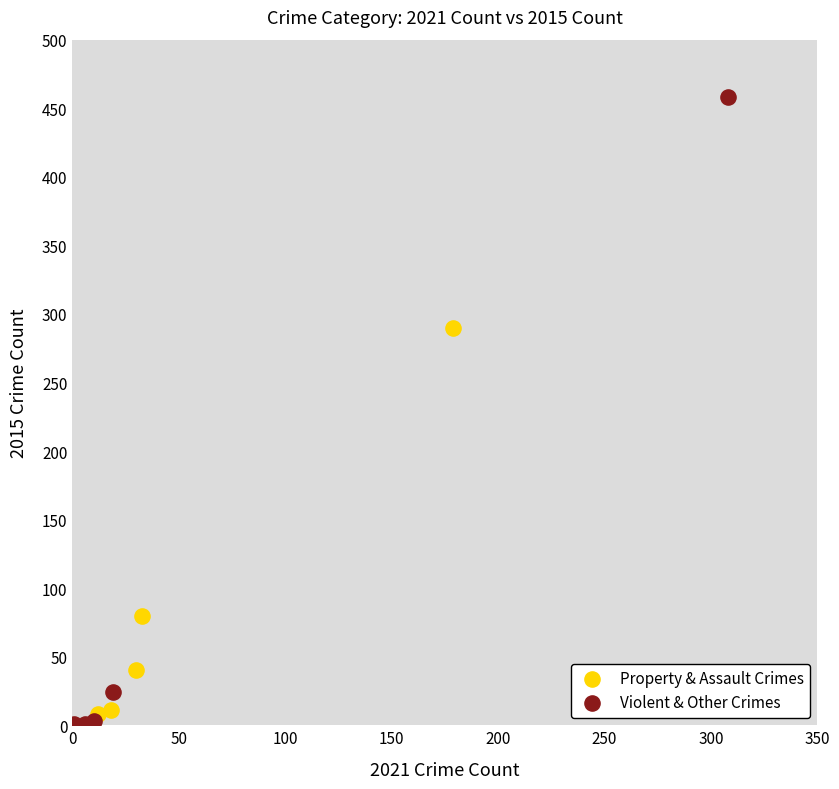

Which series contains the highest Y value?

Violent & Other Crimes